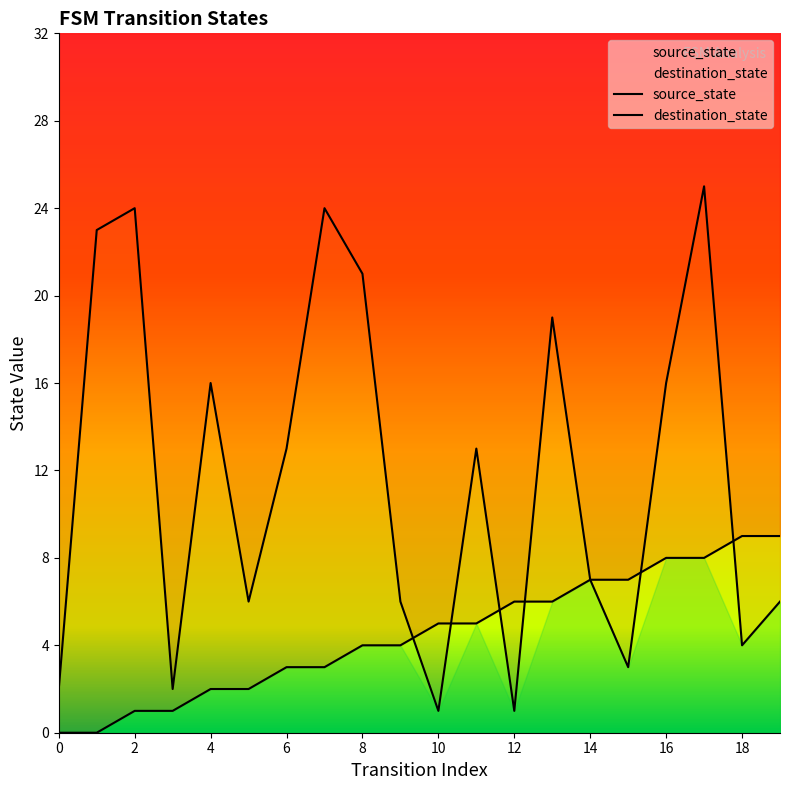

Which series has the widest spread of Y values?

destination_state